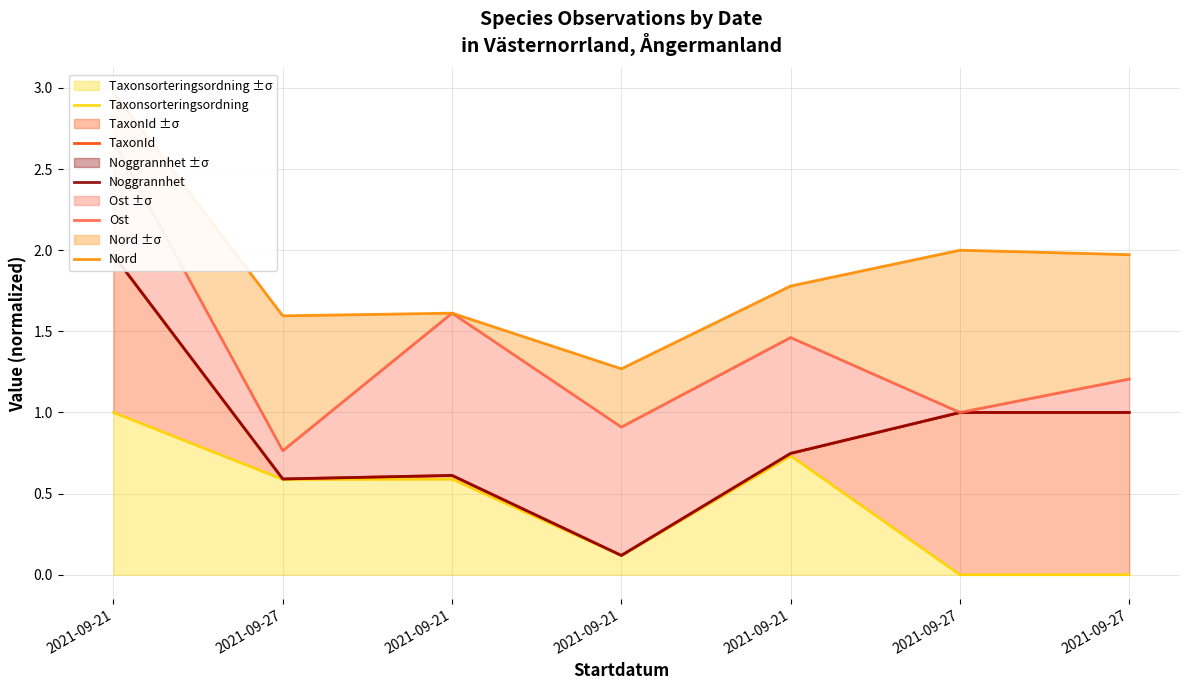

At how many categories does at least one series exceed 2?

1